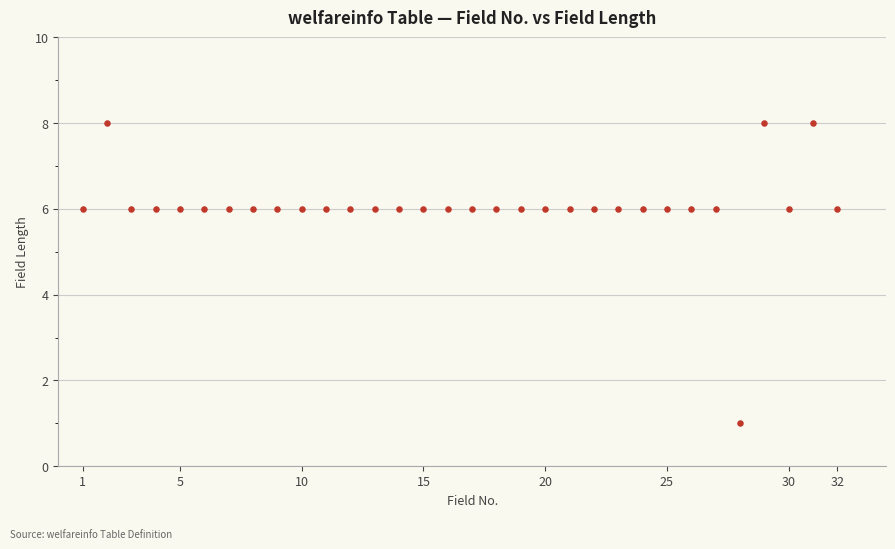

What is the range of X values (max minus min)?

31